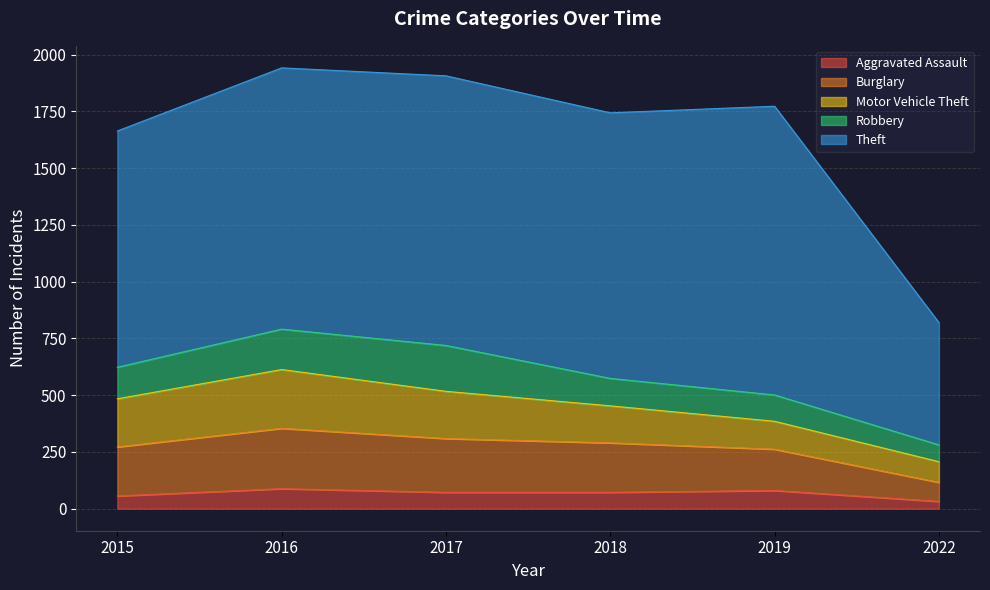

What is the sum of all Burglary values?

1203